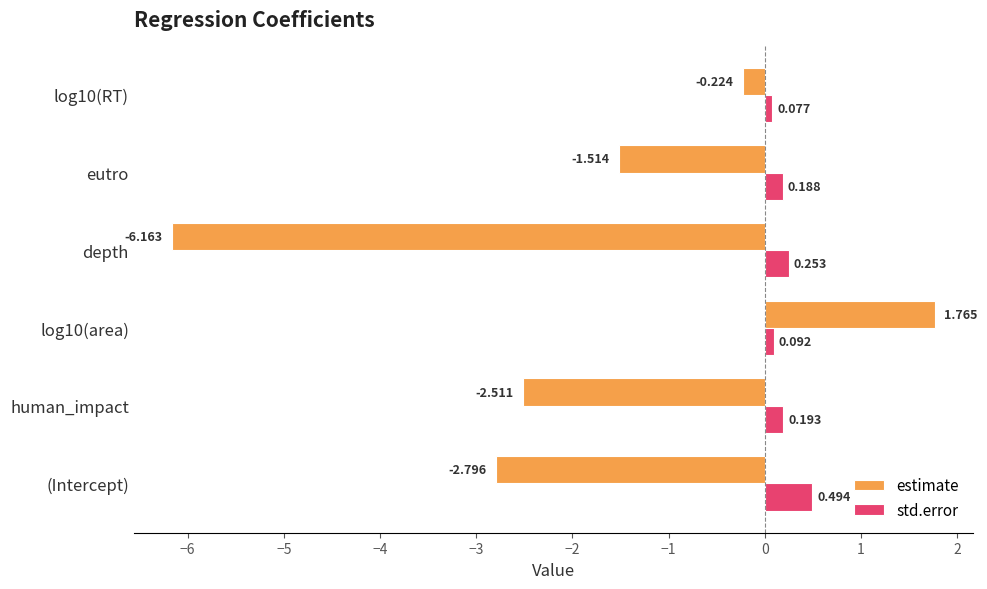

Which series has the largest total across all categories?

std.error